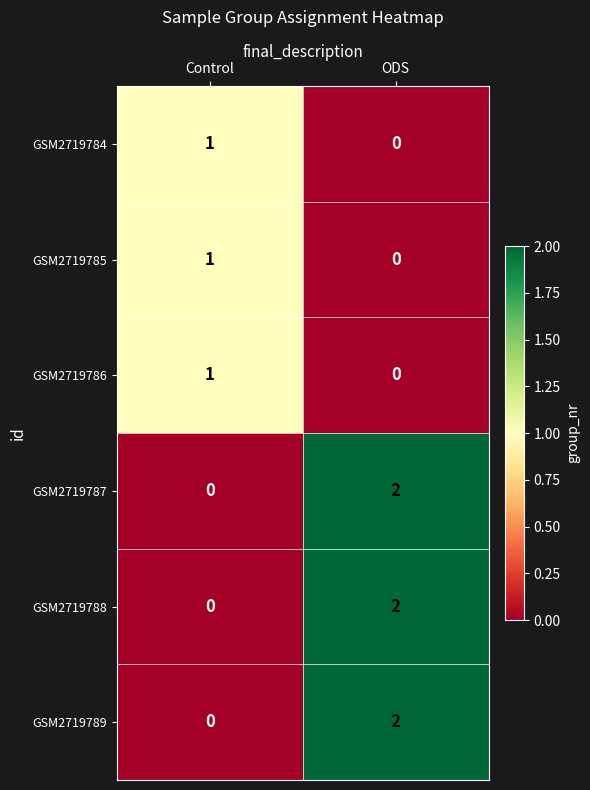

Reading right to left, list all the values displayed in this chart.

GSM2719784: 0	1
GSM2719785: 0	1
GSM2719786: 0	1
GSM2719787: 2	0
GSM2719788: 2	0
GSM2719789: 2	0